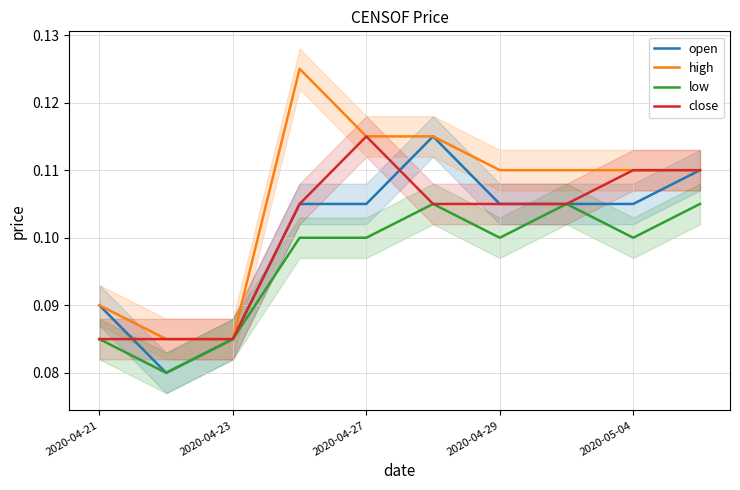

What is the approximate value of close at 2020-04-29?

0.1